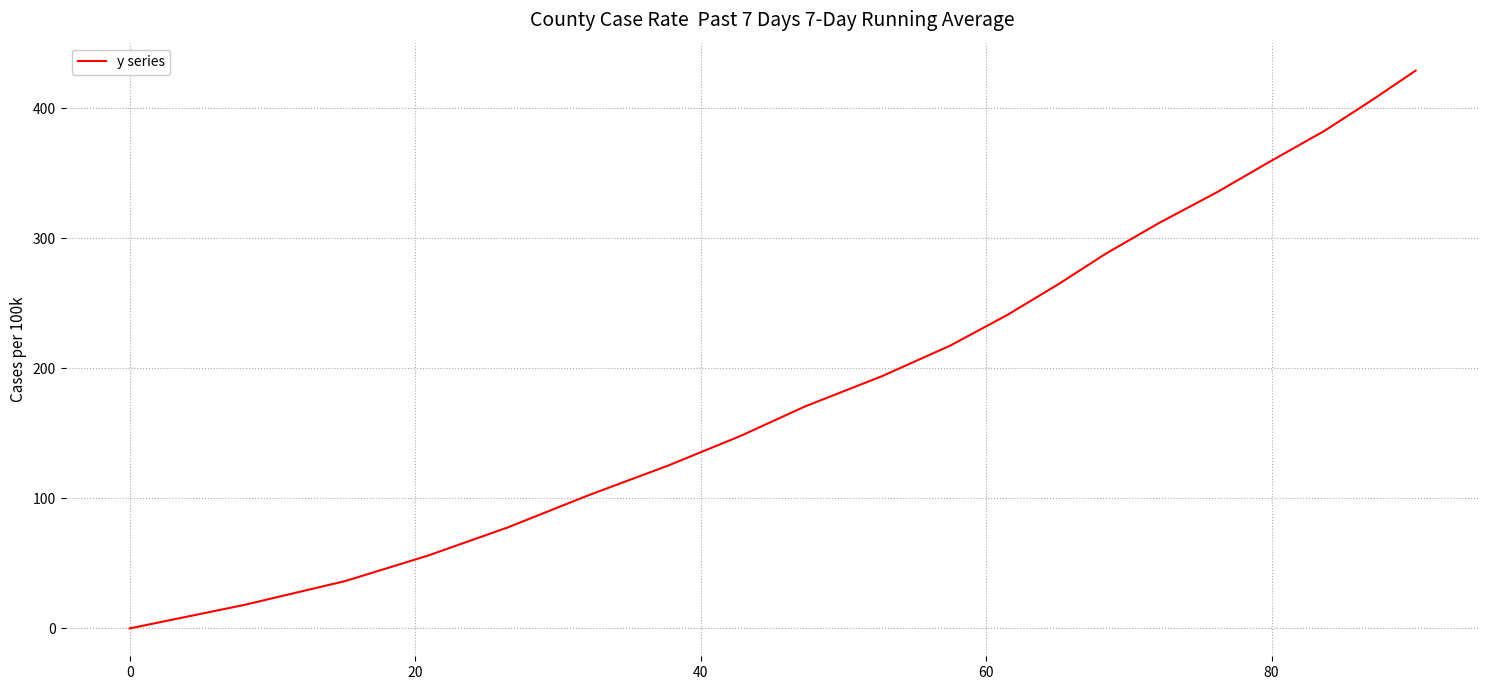

What is the maximum value shown in the chart?

428.9